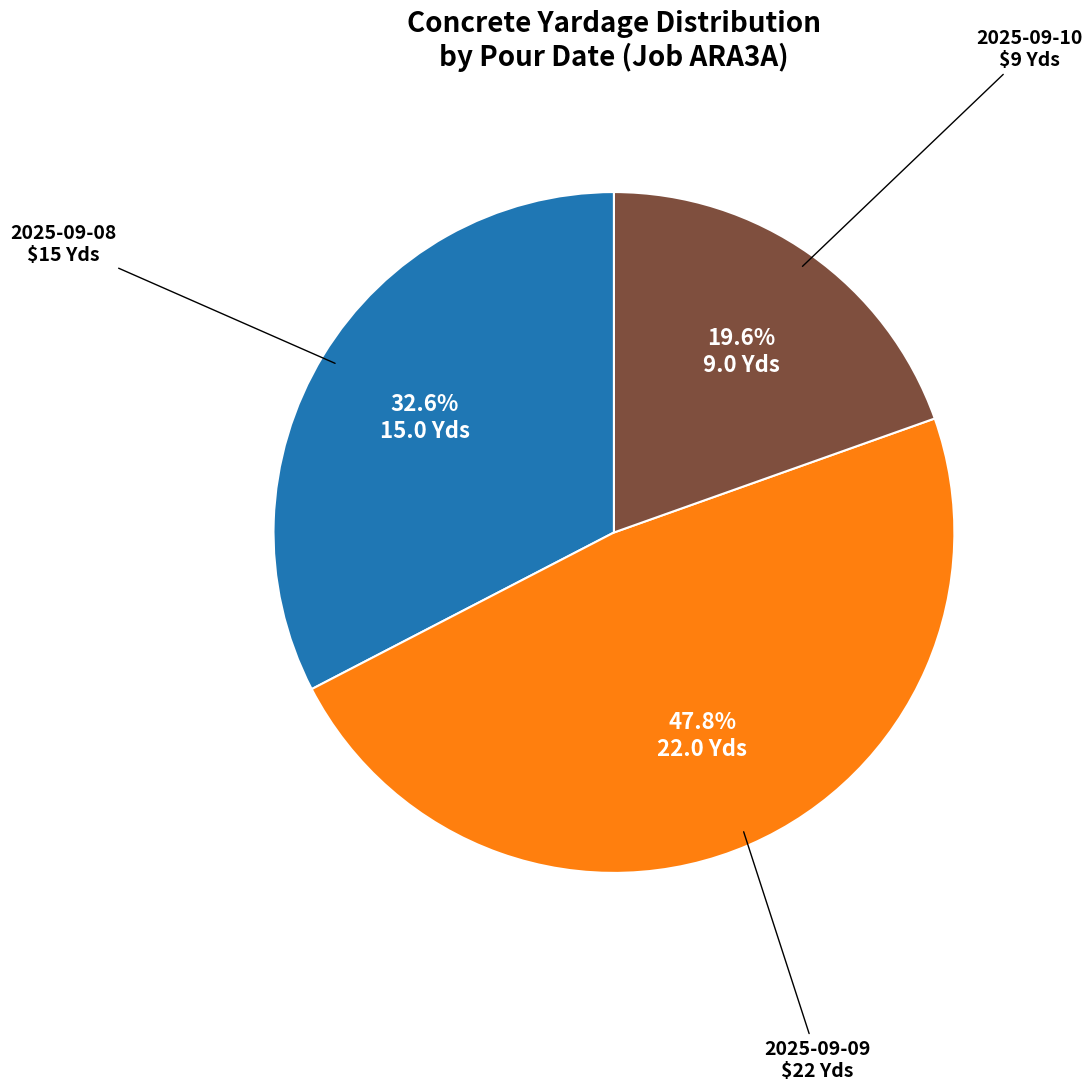

Is there any slice that represents more than half of the pie?

No